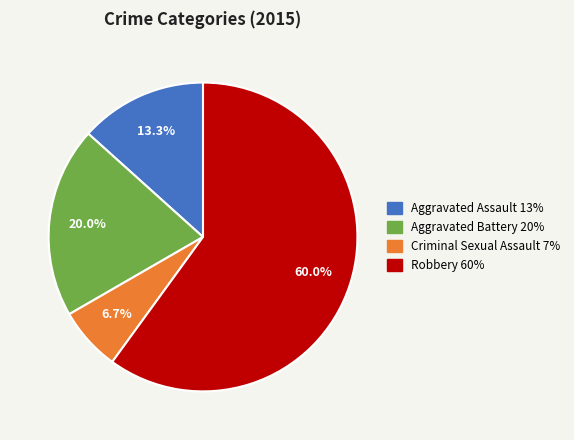

True or false: Aggravated Assault accounts for 7% of the total.

False